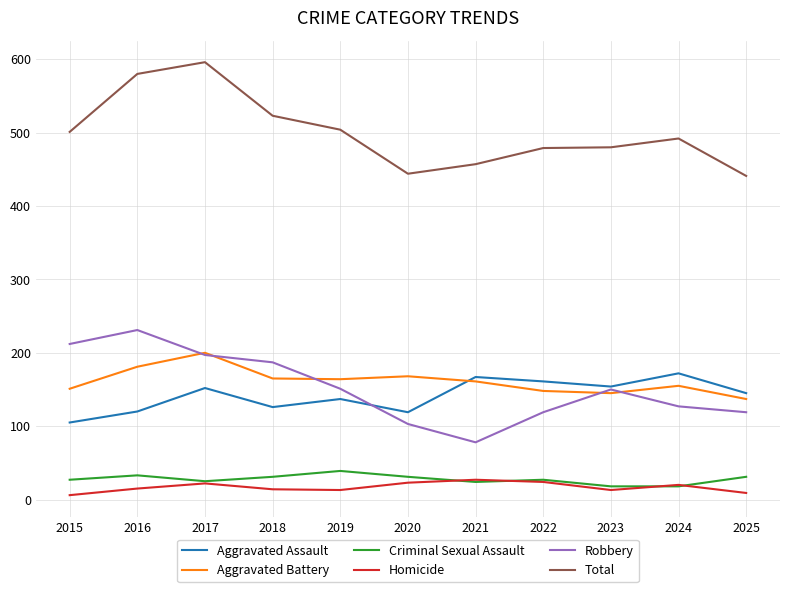

What is the sum of the Total values at 2015 and 2020?

945